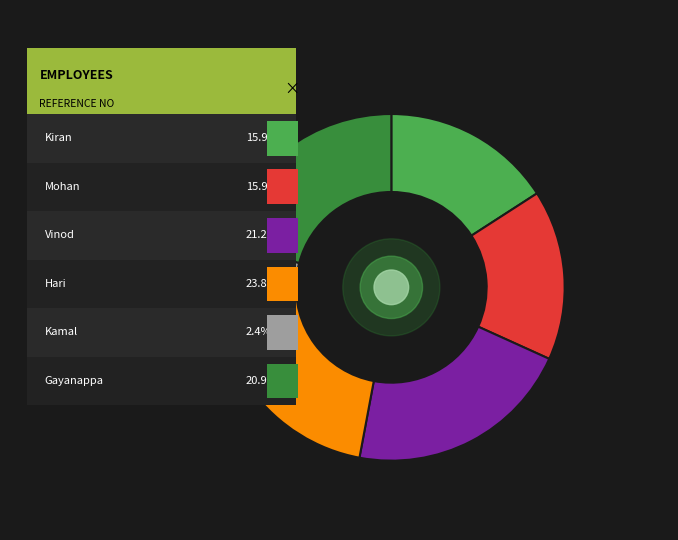

Rank the categories by value from highest to lowest.

hari, vinod, gayanappa, mohan, kiran, kamal